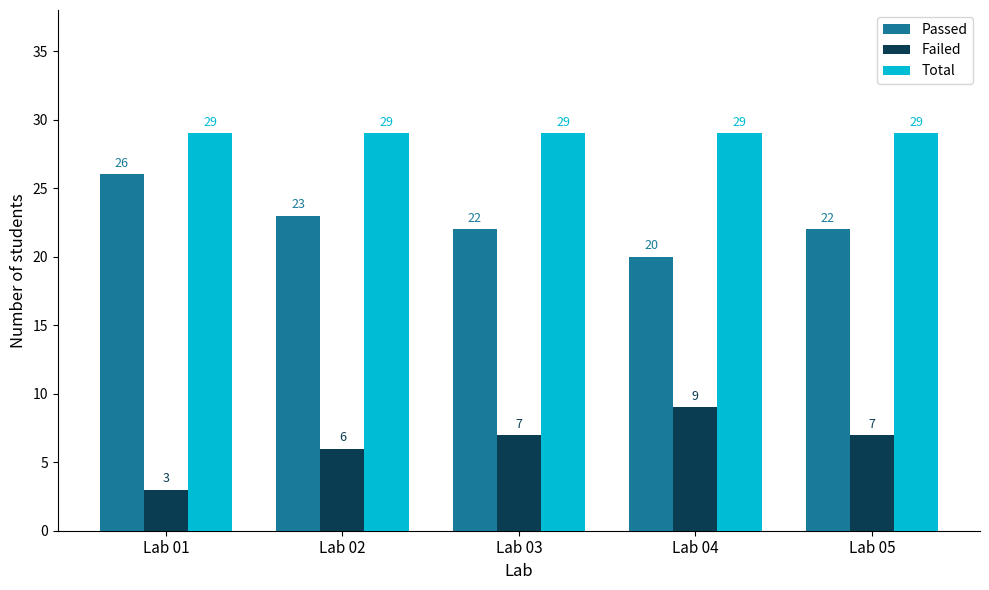

Count the number of categories in the chart.

5